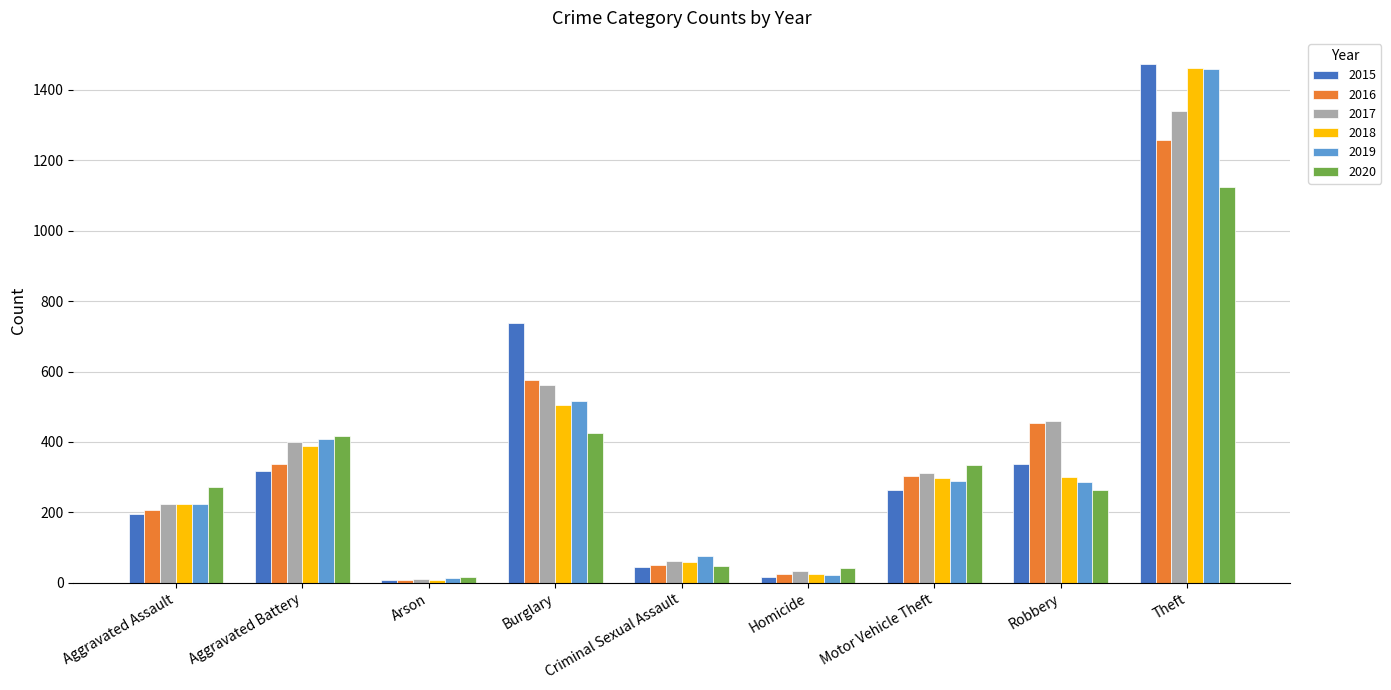

What is the difference between the second highest and second lowest values in the 2016 series?

550